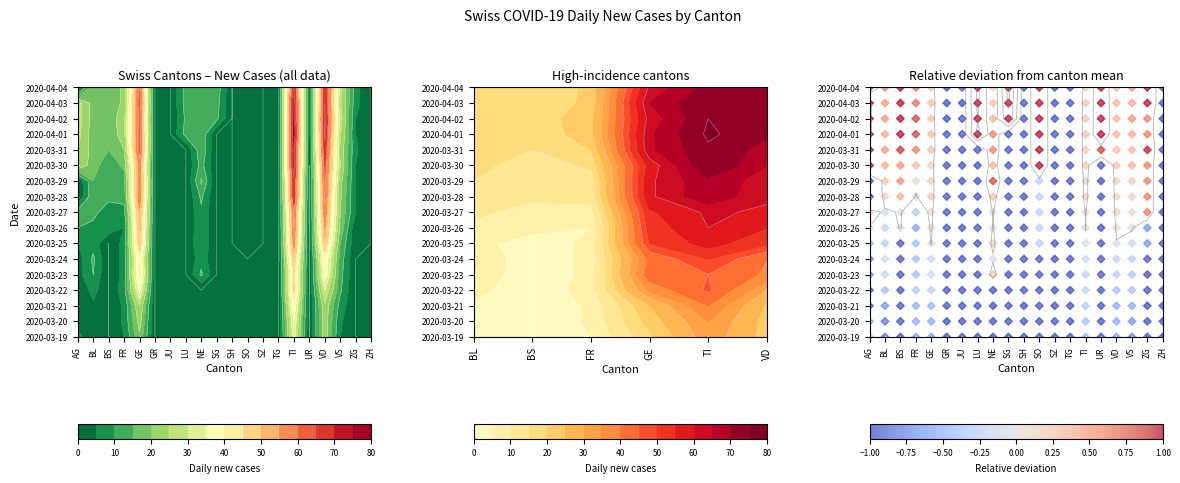

How many values in SZ are above zero?

12